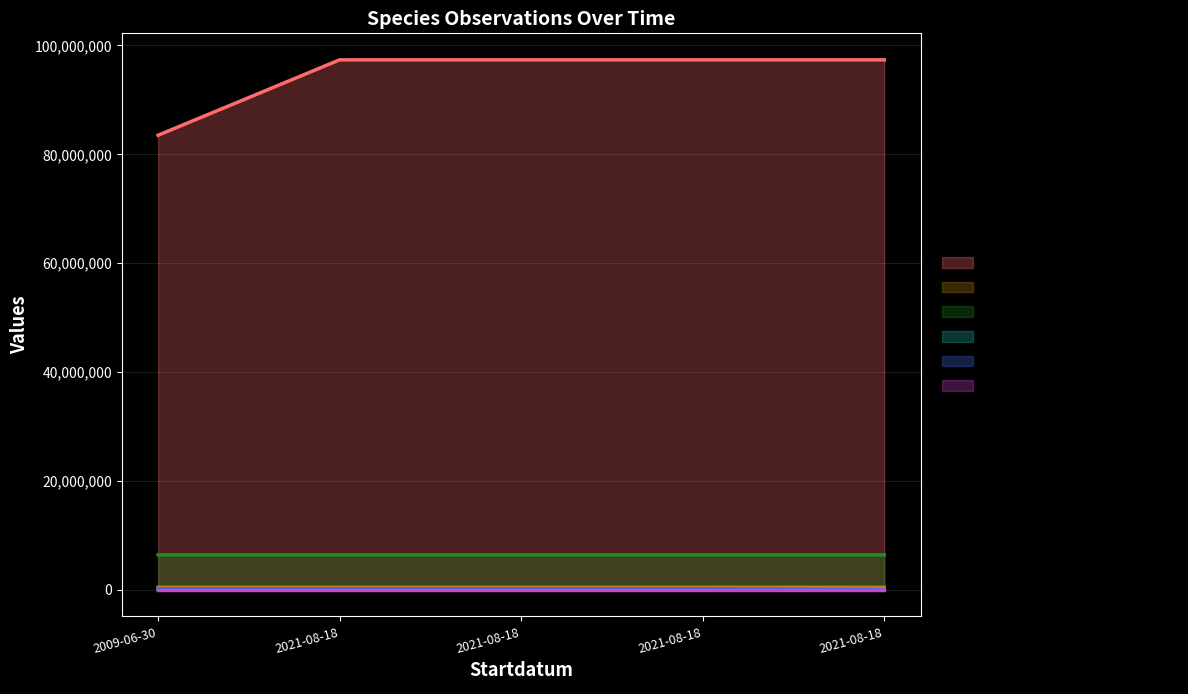

What is the value of the Taxonsorteringsordning point at the 5th from the left?

103813